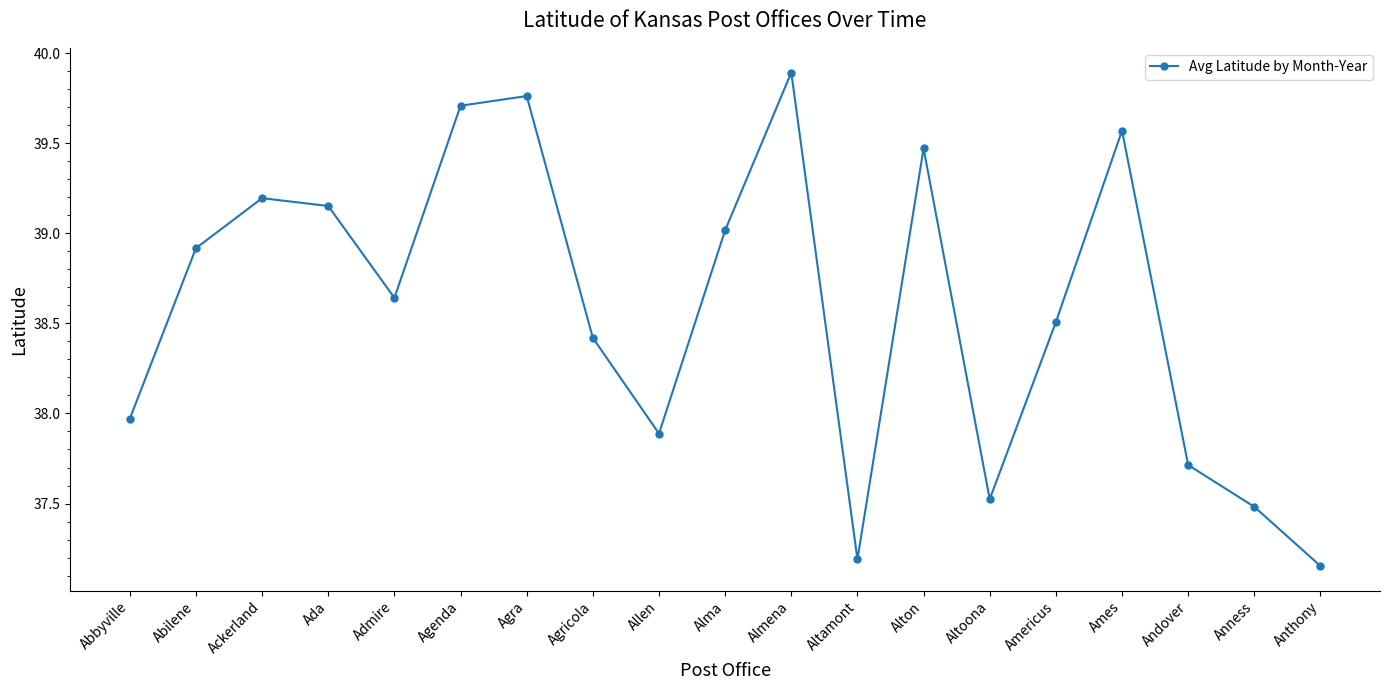

What is the sum of all values?

733.2